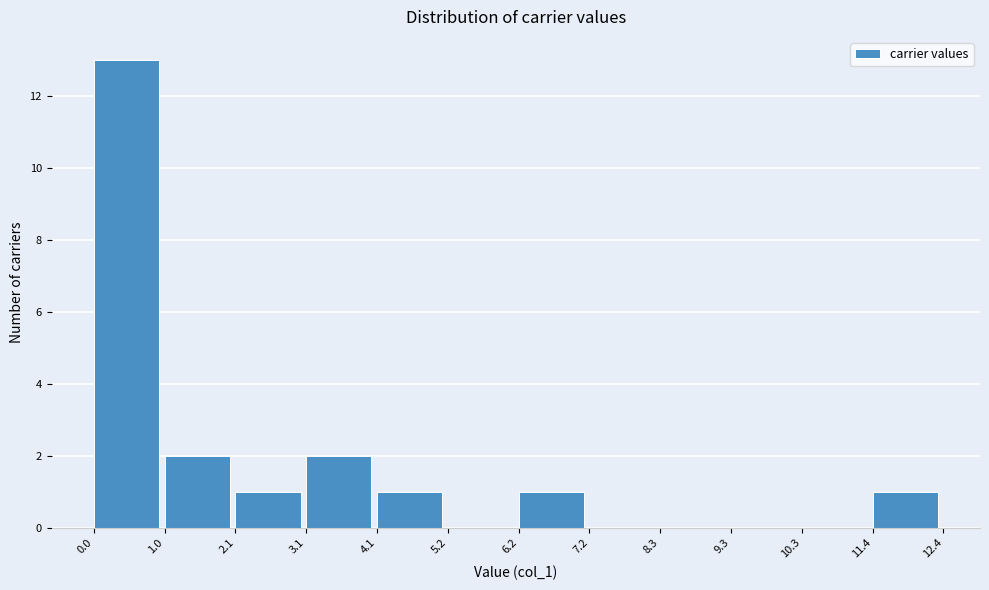

Reading left to right, list every bar in this chart as the range it spans on the x-axis followed by its height. The values are not printed on the chart, so give them approximately, as read against the axis.

0.0 to 1.0: 13
1.0 to 2.1: 2
2.1 to 3.1: 1
3.1 to 4.1: 2
4.1 to 5.2: 1
5.2 to 6.2: 0
6.2 to 7.2: 1
7.2 to 8.3: 0
8.3 to 9.3: 0
9.3 to 10.3: 0
10.3 to 11.4: 0
11.4 to 12.4: 1